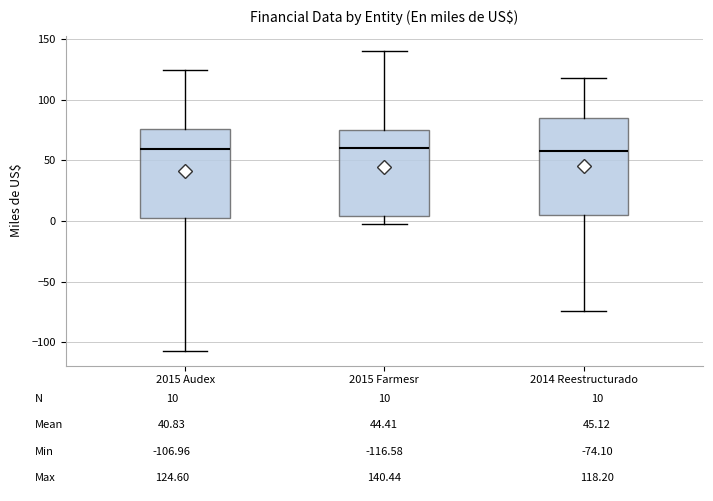

Comparing the boxes themselves (not the whiskers), which one is the tallest?

2014 Reestructurado